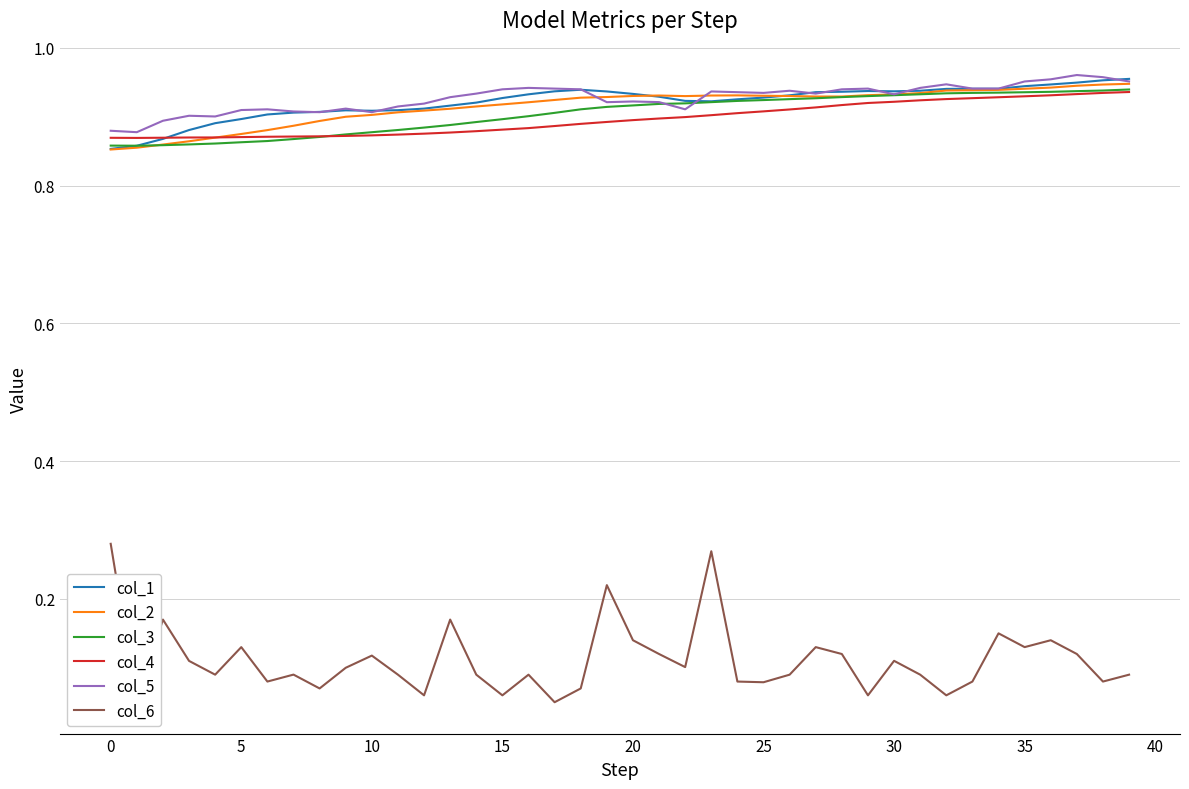

True or false: col_4 and col_5 cross at least once.

False